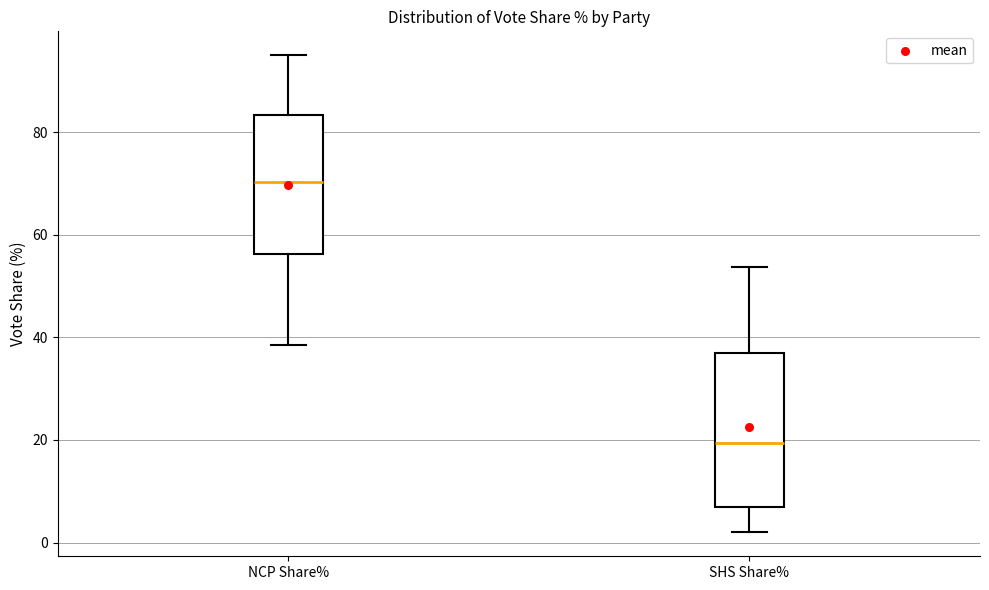

Comparing the boxes themselves (not the whiskers), which one is the tallest?

SHS Share%